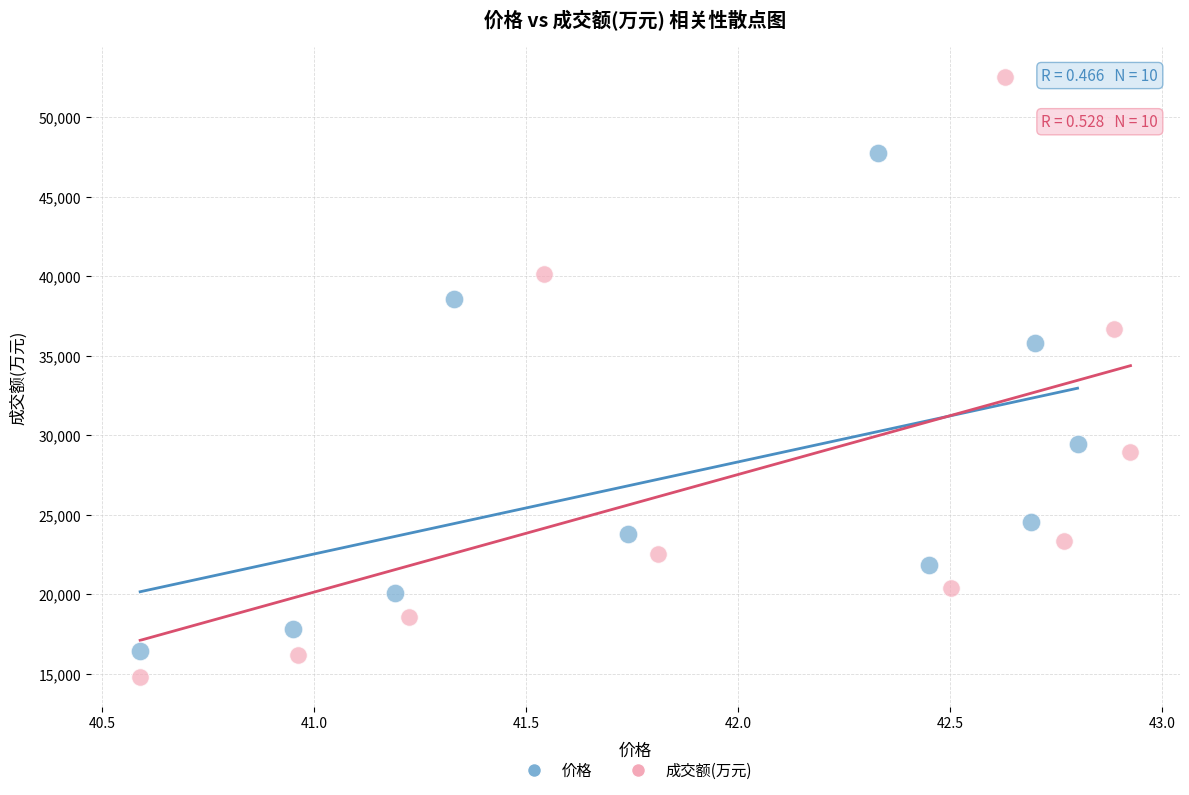

Which series contains the lowest Y value?

成交额(万元)